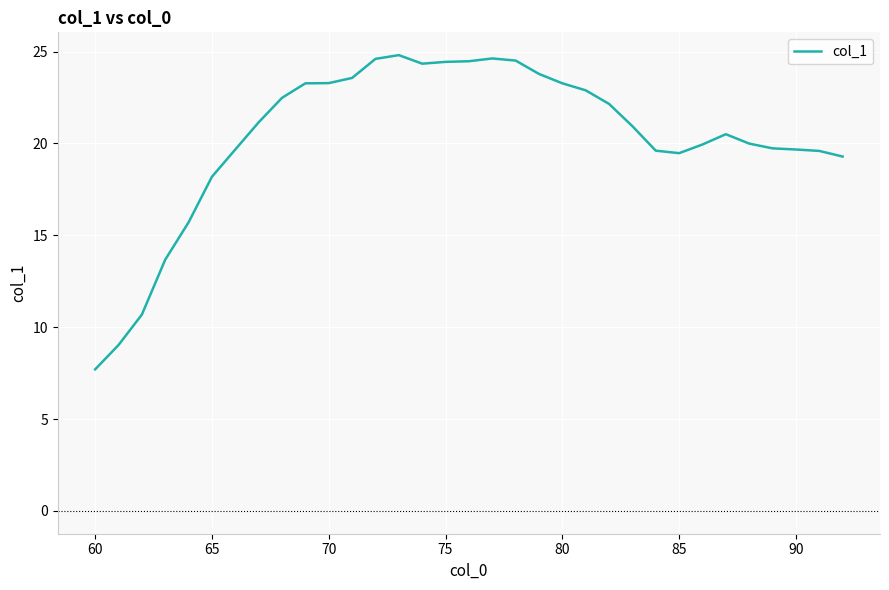

Does the chart display data point markers on the line(s)?

No